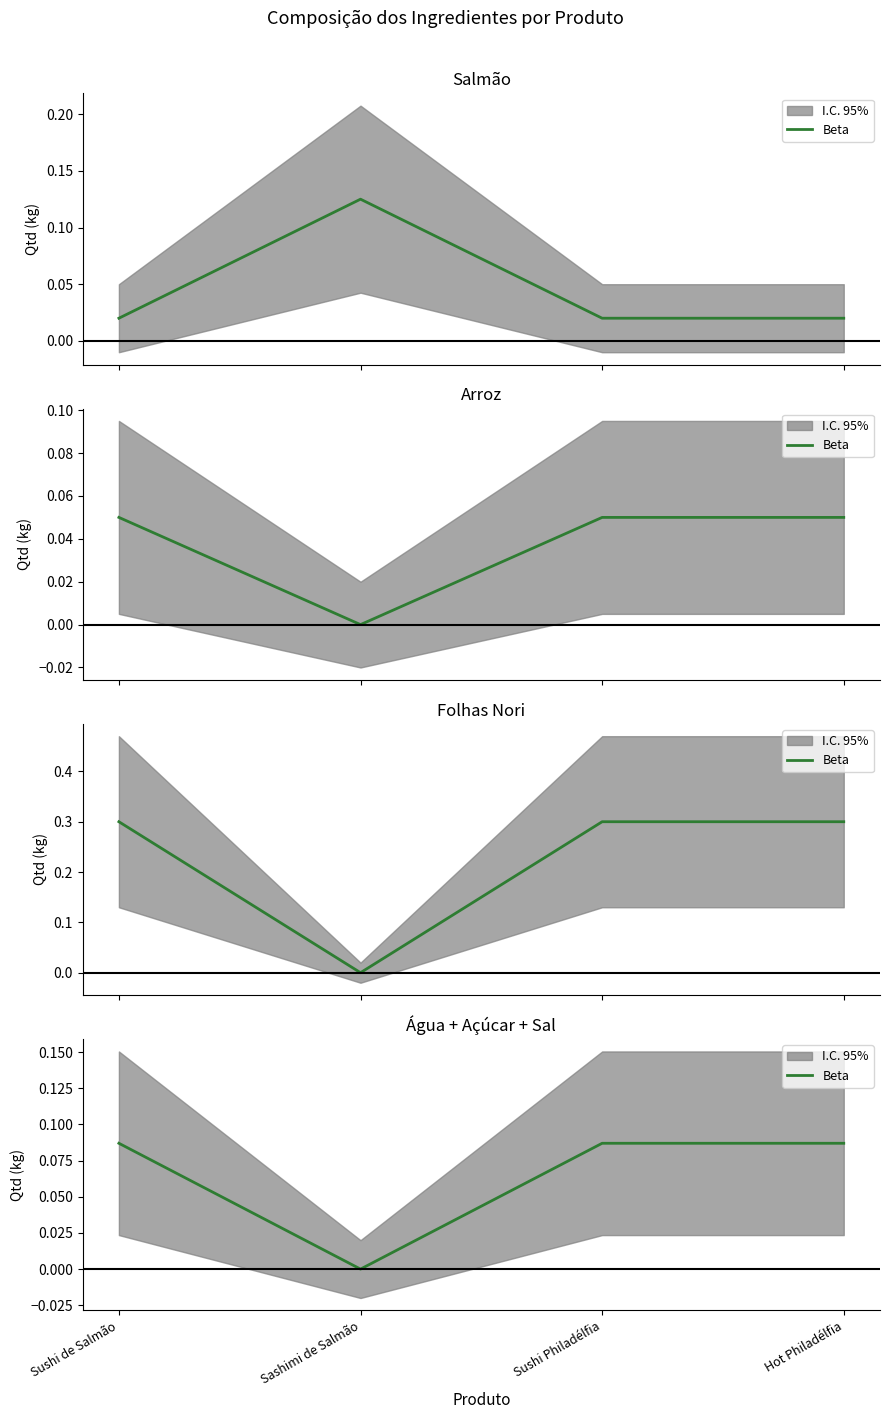

Is it true that the value at Sushi de Salmão is 0.0?

False